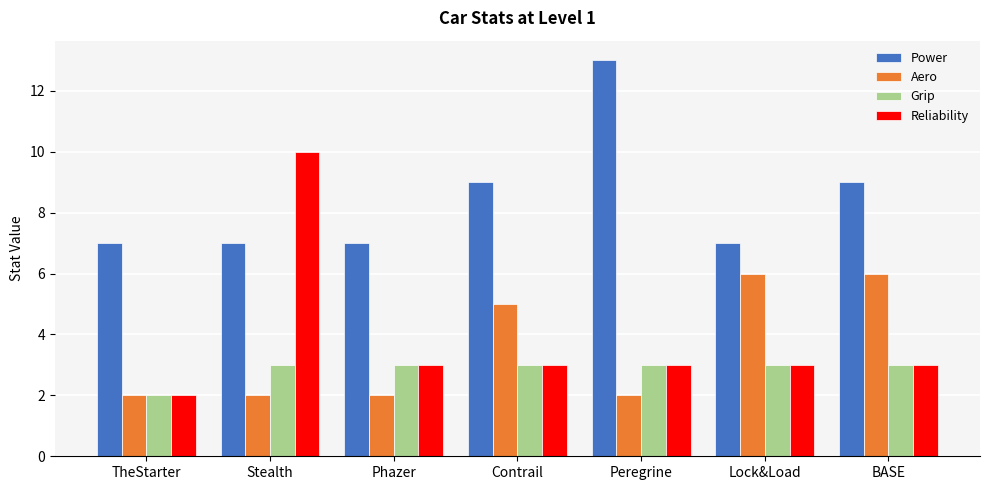

At which category is the sum across all series the highest?

Stealth